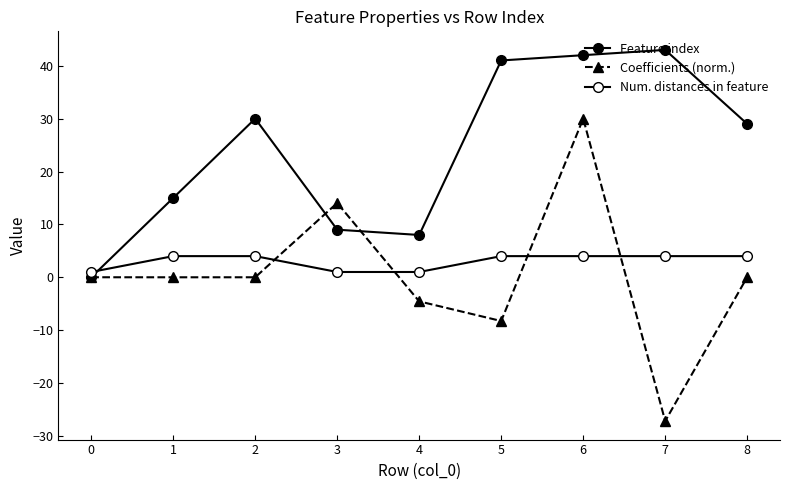

Which series has the widest spread of values?

Coefficients (norm.)